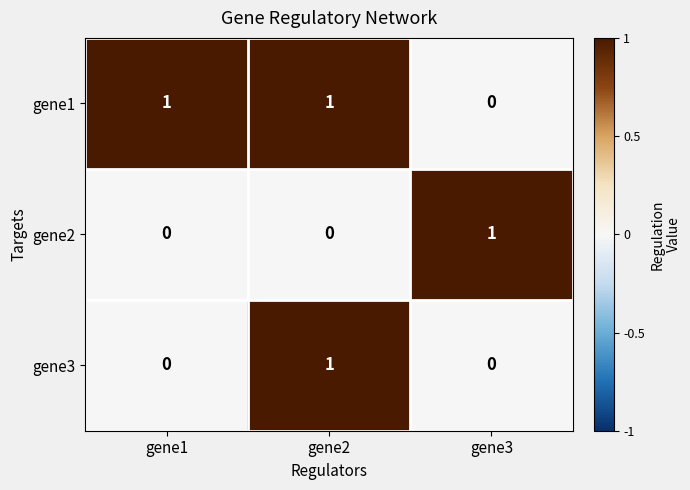

At which label does gene3 reach its peak?

gene2